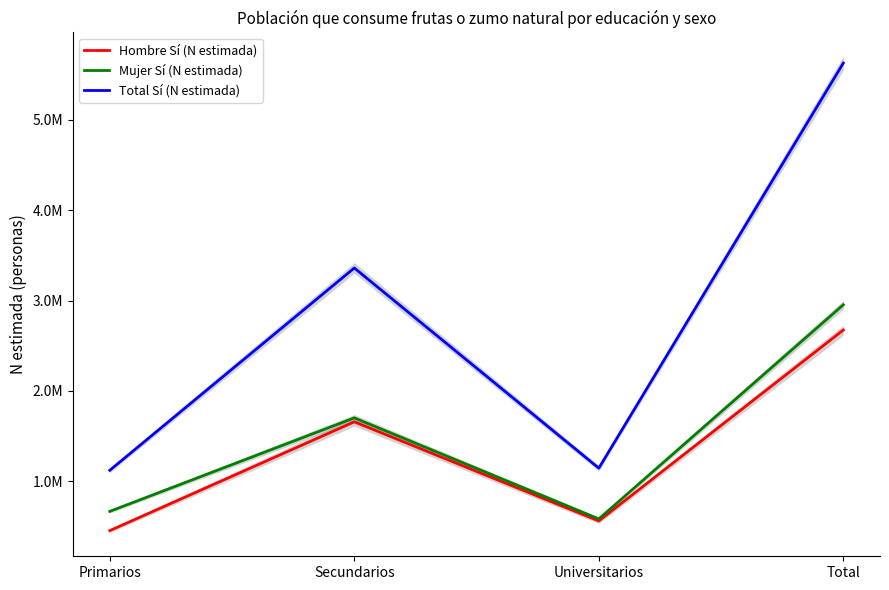

Is this an area chart (filled region under the line)?

No